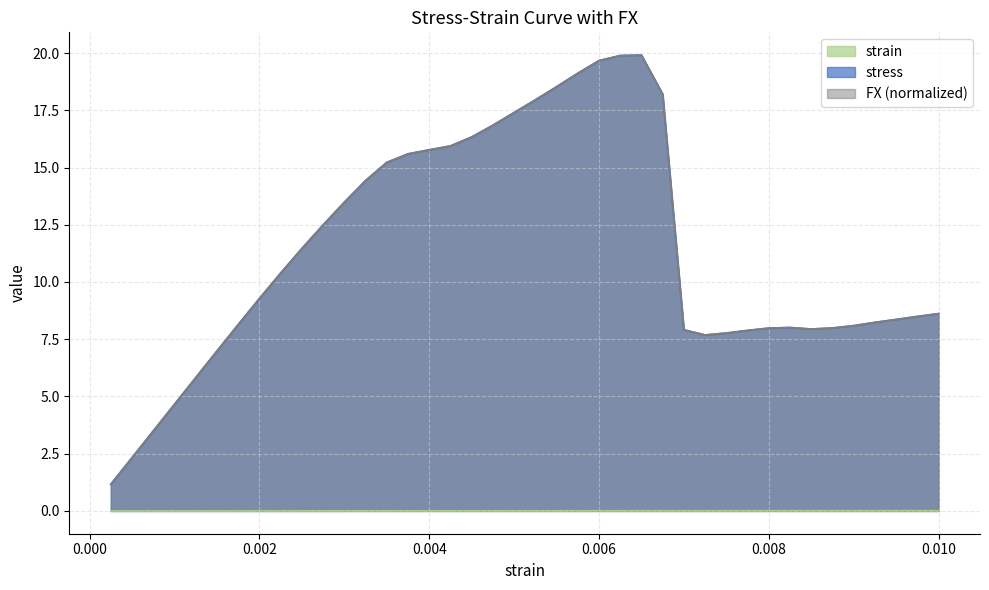

The value of stress at 0.006500000000000001 is 19.9. True or false?

True